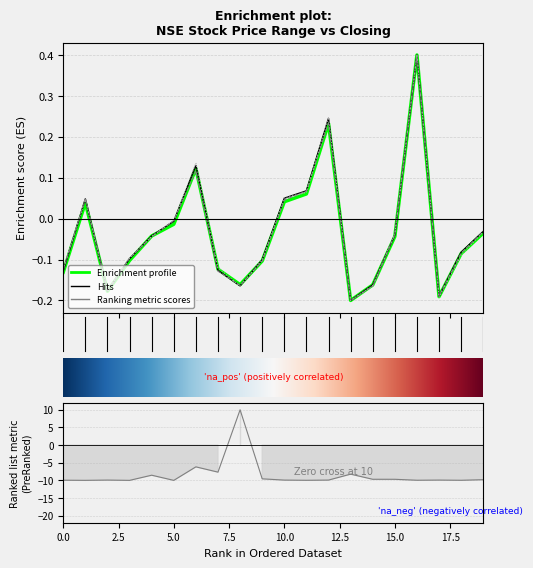

Is this an area chart (filled region under the line)?

No